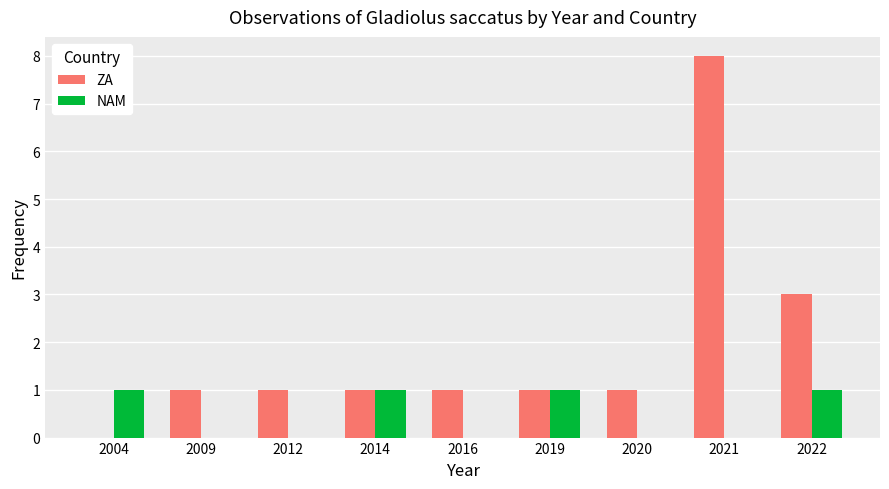

Between 2021 and 2022, which series saw the biggest shift?

ZA